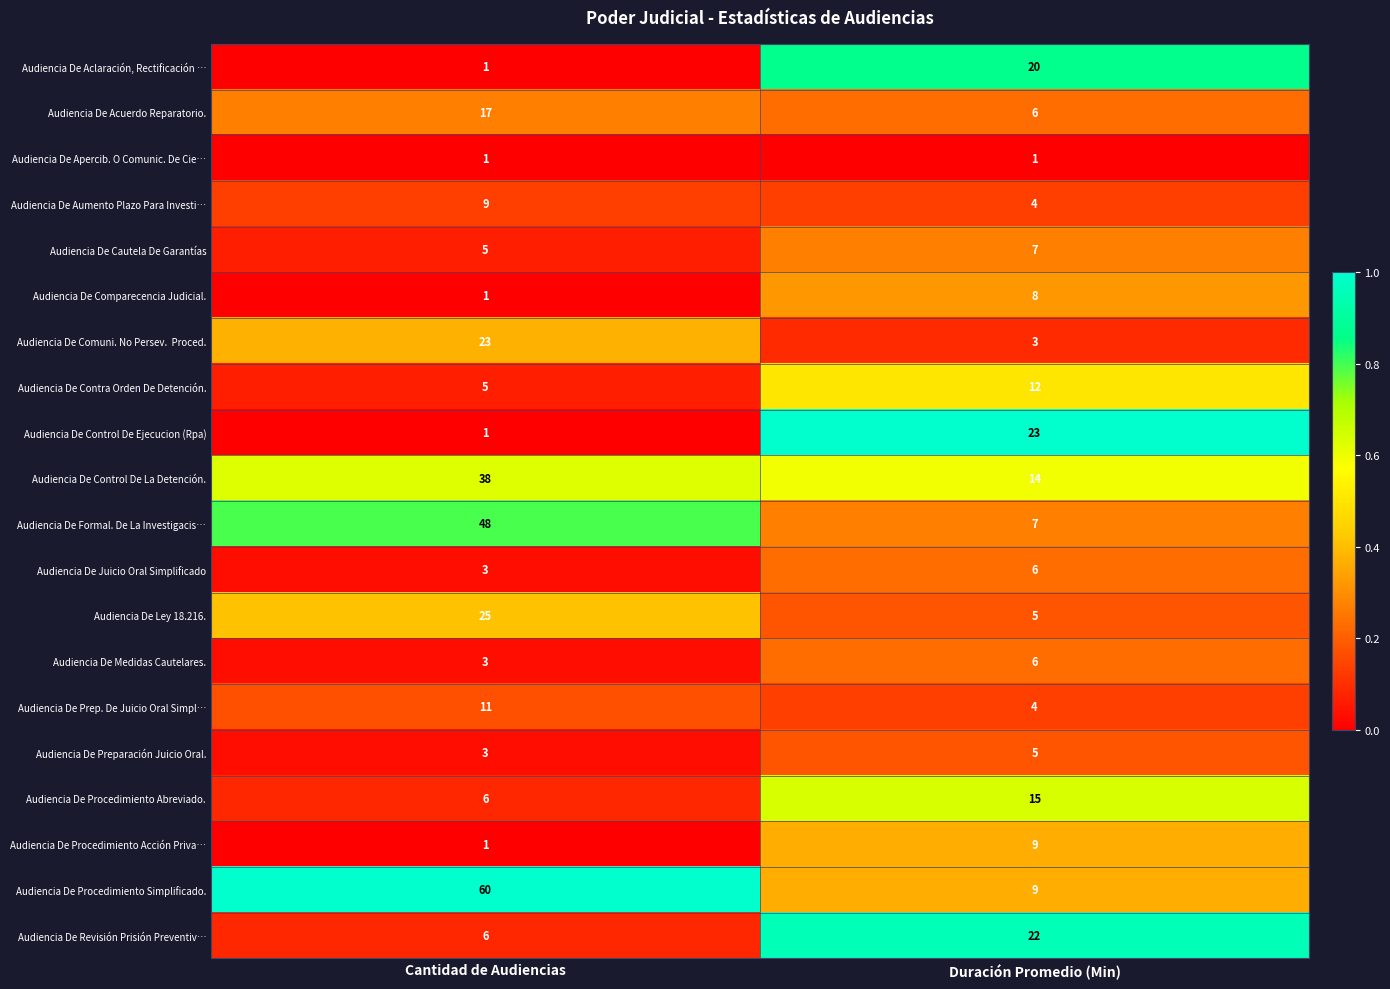

What is the difference between the Audiencia De Prep. De Juicio Oral Simpl… values at Cantidad de Audiencias and Duración Promedio (Min)?

7